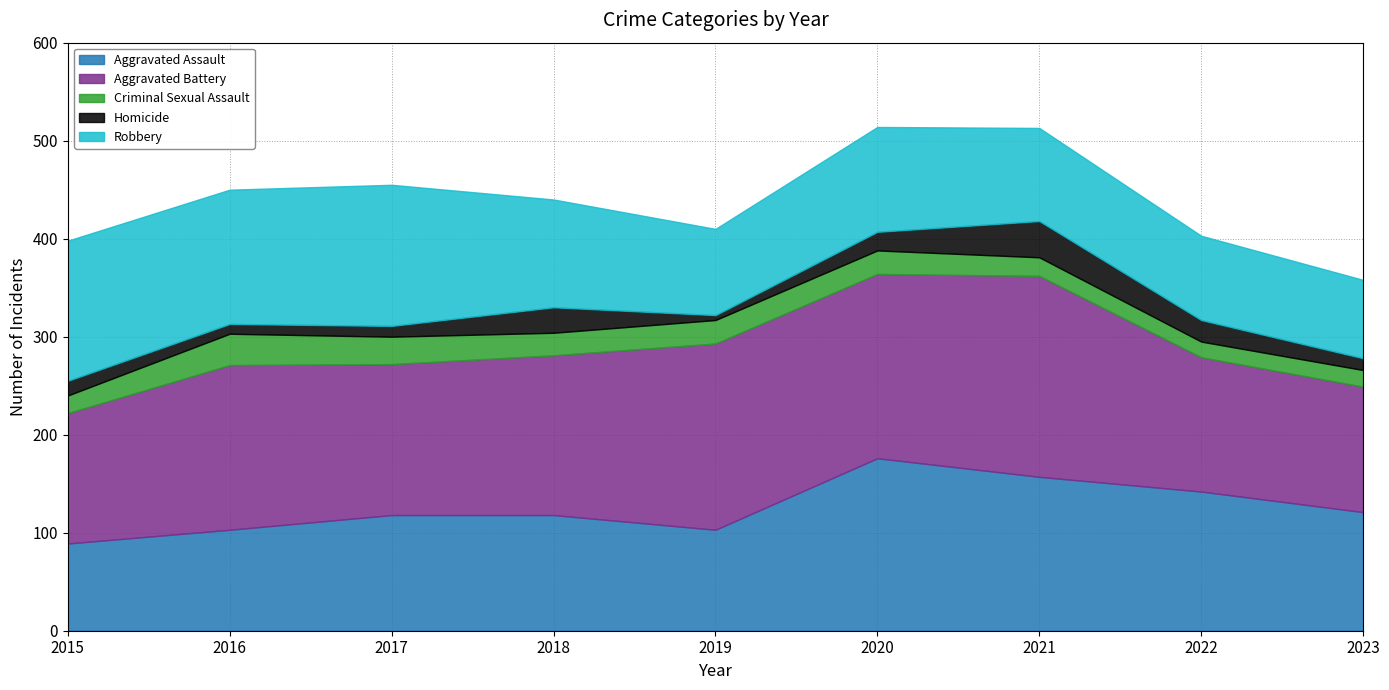

Reading left to right, transcribe all the data shown in this chart.

Aggravated Assault: 89	103	118	118	103	176	157	142	121
Aggravated Battery: 133	168	154	163	190	188	205	137	128
Criminal Sexual Assault: 18	32	28	23	24	24	19	16	17
Homicide: 15	10	11	26	5	19	37	22	12
Robbery: 143	137	144	110	88	107	95	86	80